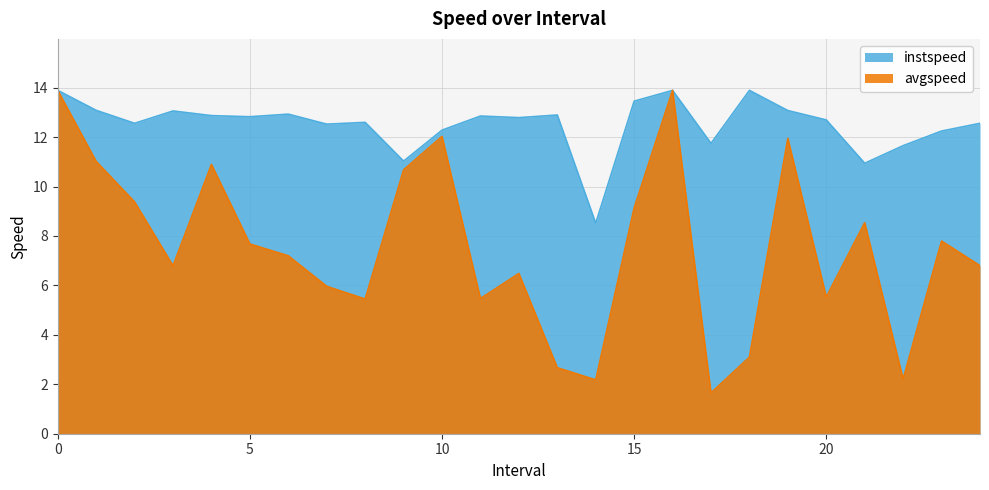

Reading right to left, what are all the values shown in this chart?

avgspeed: 6.8	7.8	2.2	8.5	5.5	11.9	3.1	1.7	13.9	9.1	2.2	2.7	6.5	5.5	12.0	10.7	5.4	6.0	7.2	7.7	10.9	6.8	9.4	11.0	13.9
instspeed: 12.6	12.2	11.7	10.9	12.7	13.1	13.9	11.7	13.9	13.5	8.5	12.9	12.8	12.9	12.3	11.0	12.6	12.5	12.9	12.8	12.9	13.1	12.6	13.1	13.9